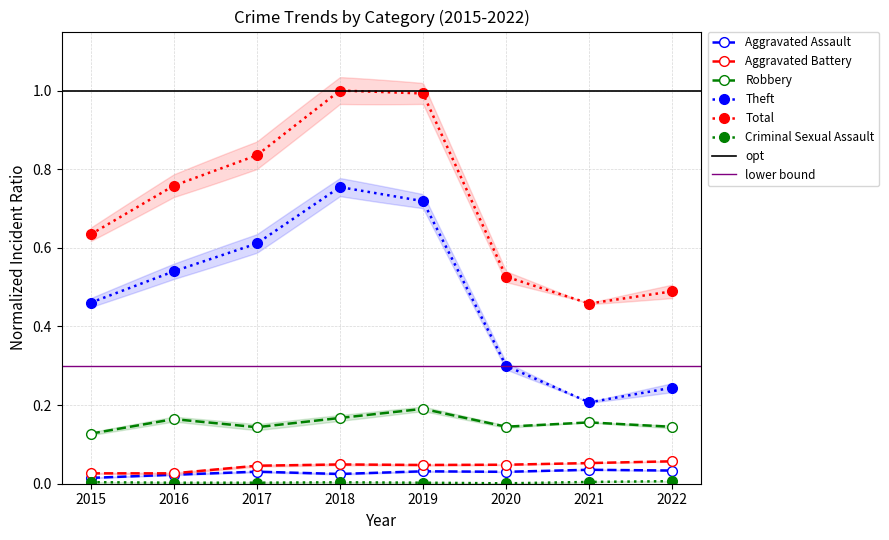

At which label is Aggravated Battery closest to 0?

2015